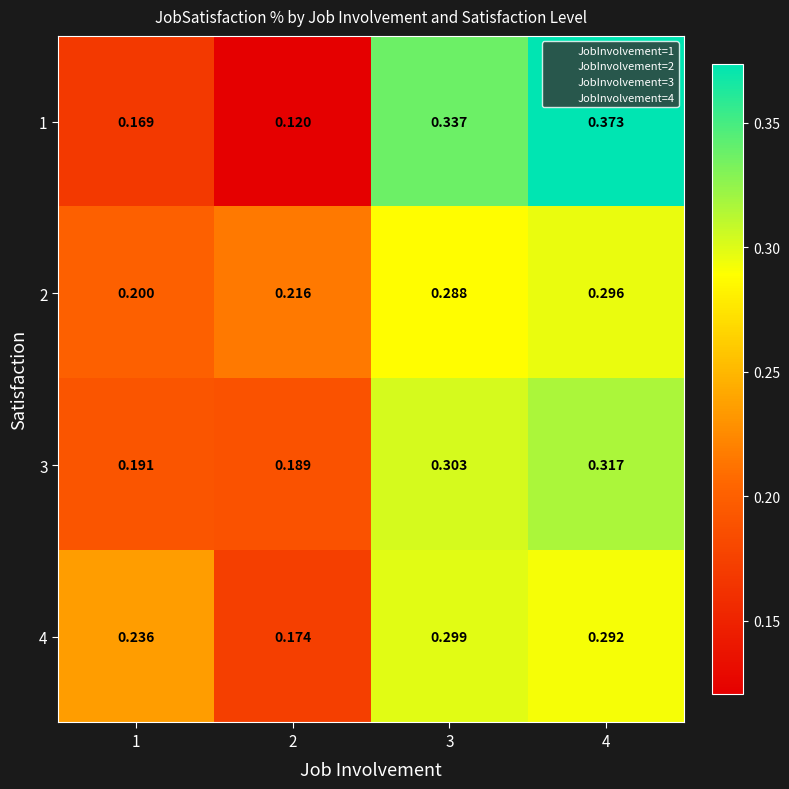

What is the total value across all series at 3?

1.2